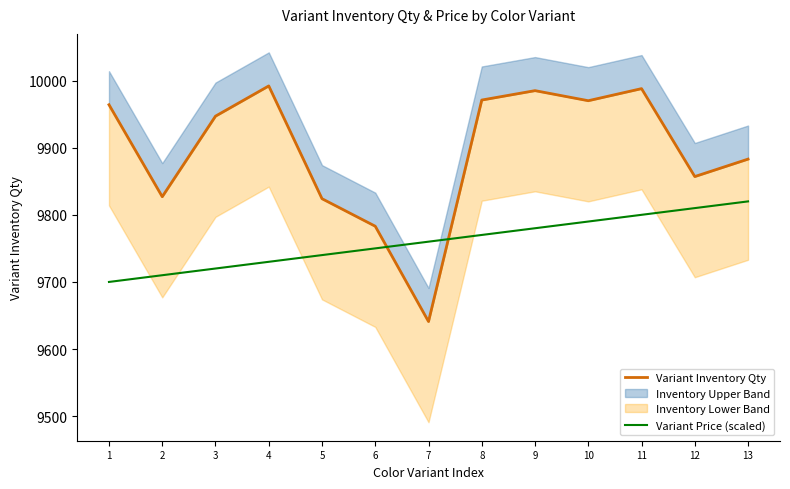

How many values in the Variant Inventory Qty series exceed 9947?

6